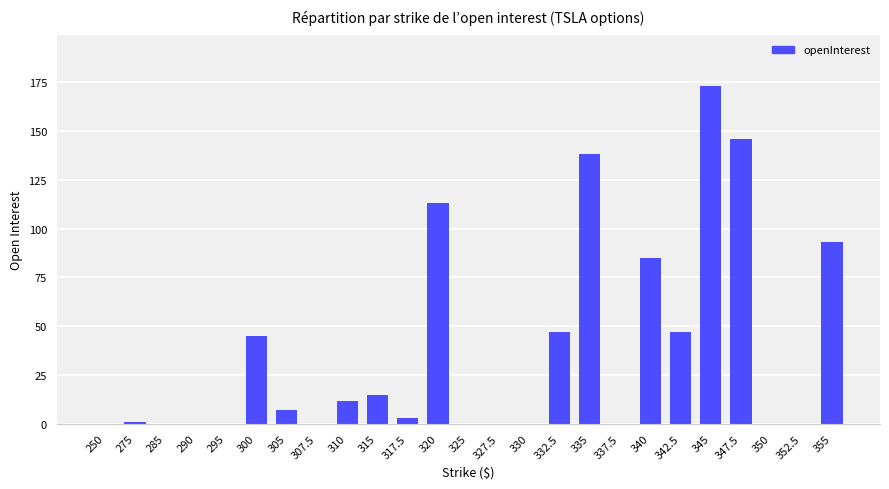

Are the bars horizontal?

No